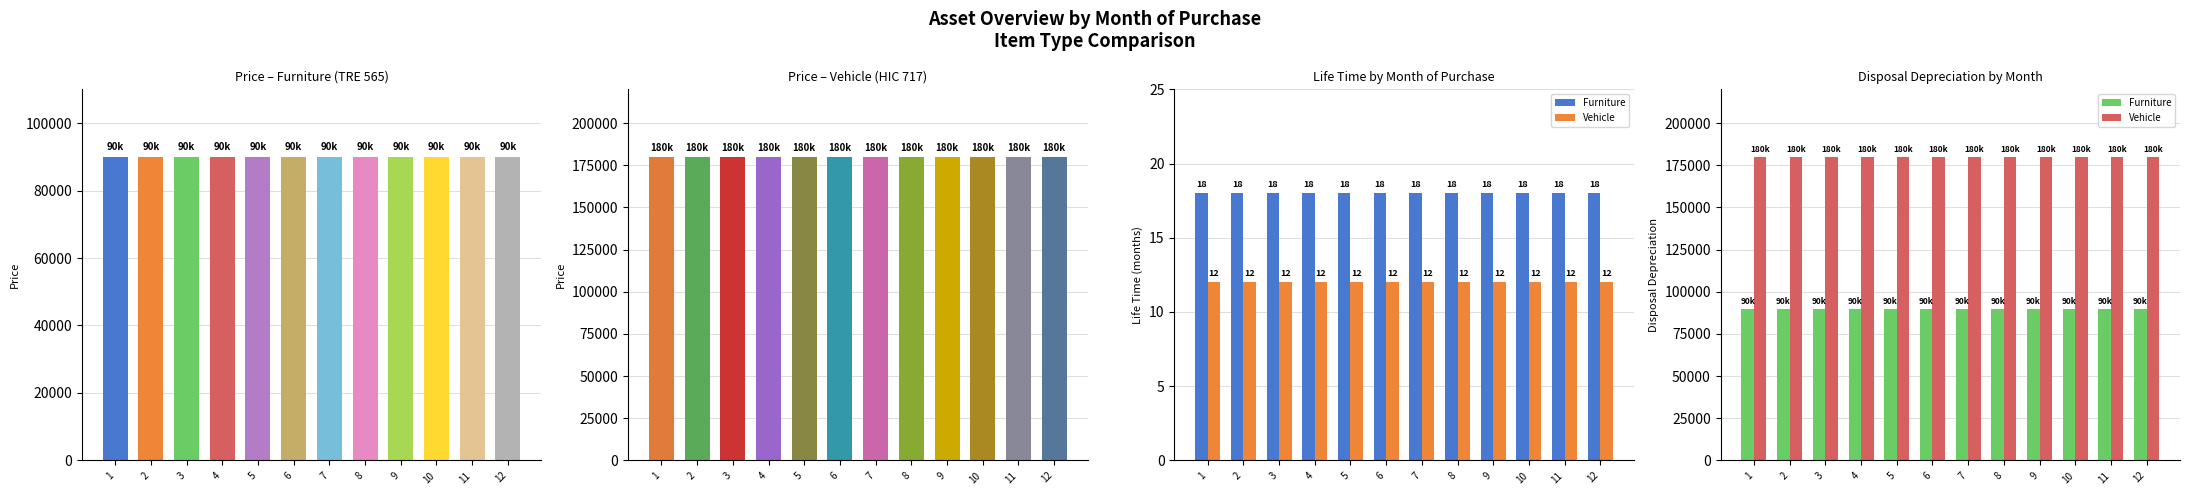

What is the value of the Vehicle bar at the 4th from the left?

180000